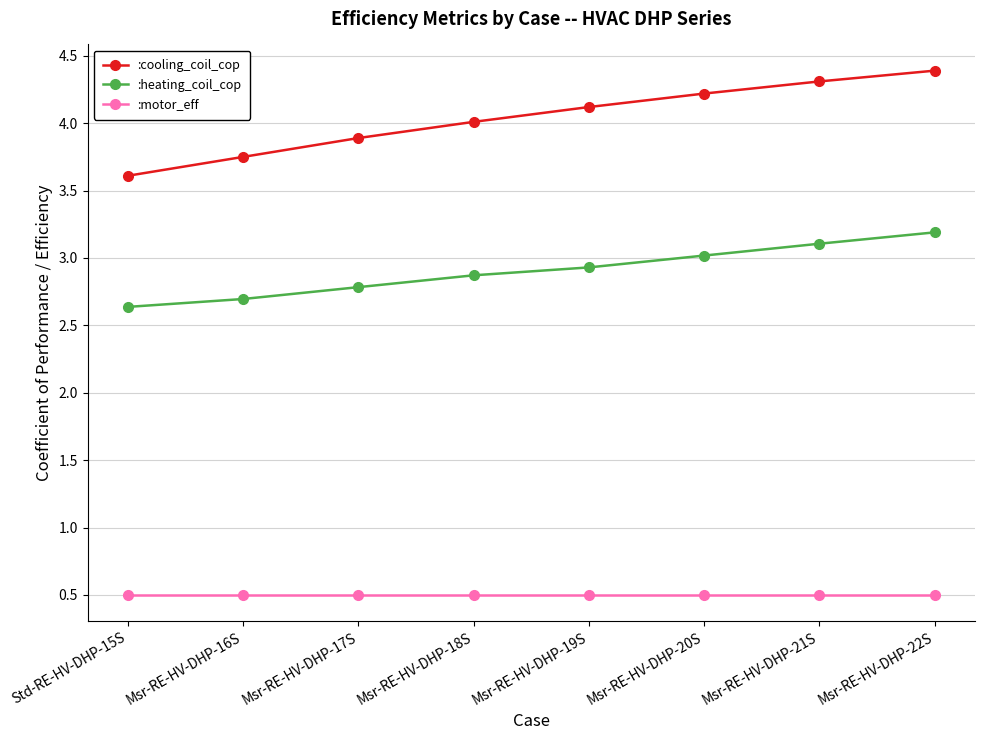

What is the total value across all series at Msr-RE-HV-DHP-16S?

6.9